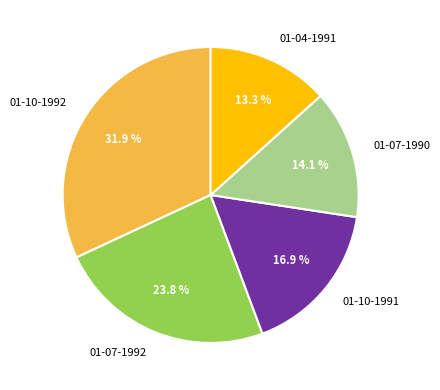

Is there a majority slice in this chart?

No